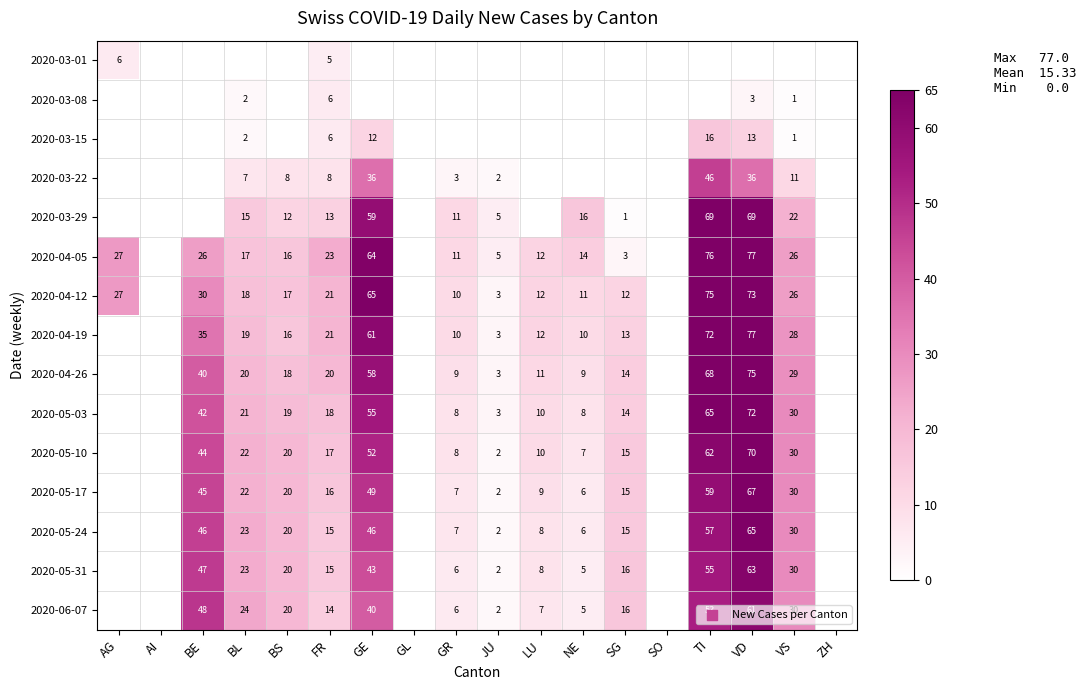

What is the sum of the 2020-05-24 values at BE and NE?

52